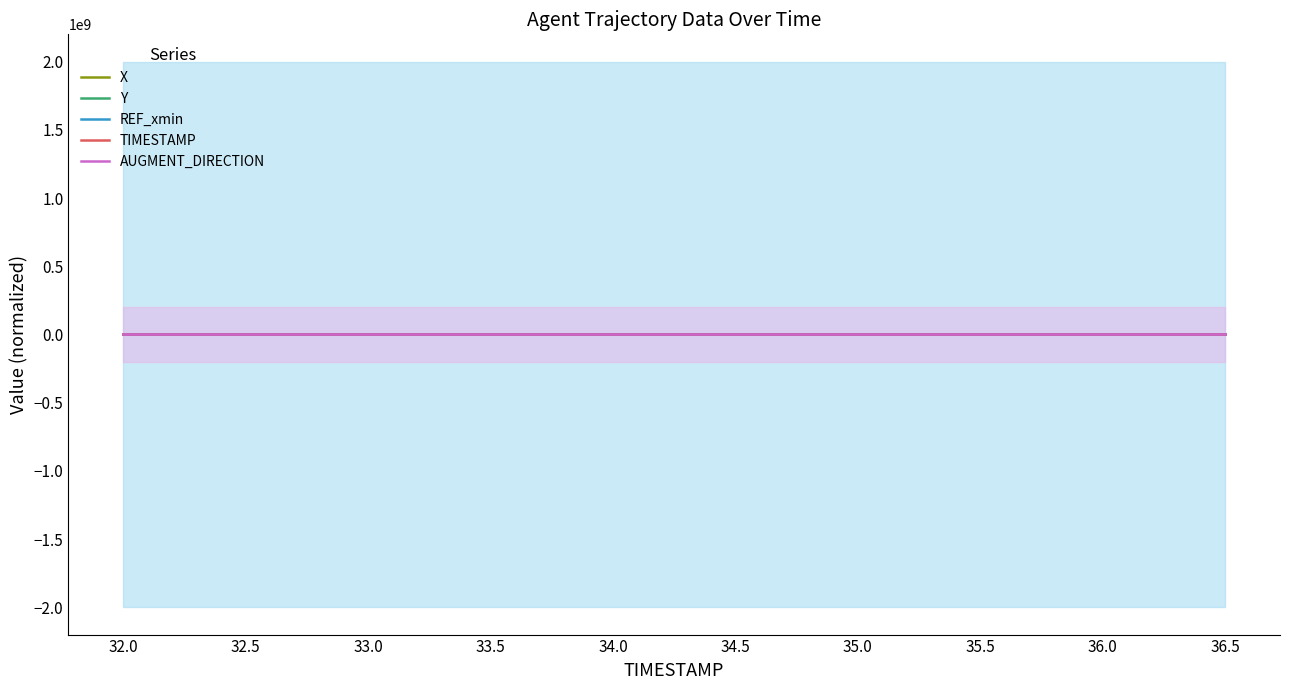

At how many categories does at least one series exceed 13?

3